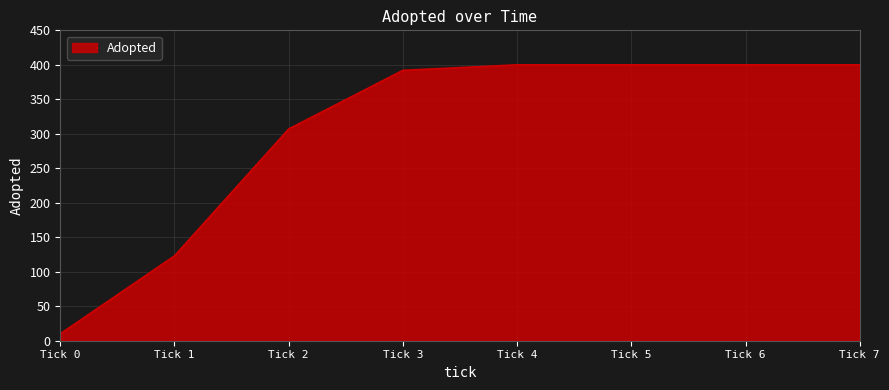

True or false: there are more than 2 points higher than both neighbors.

False